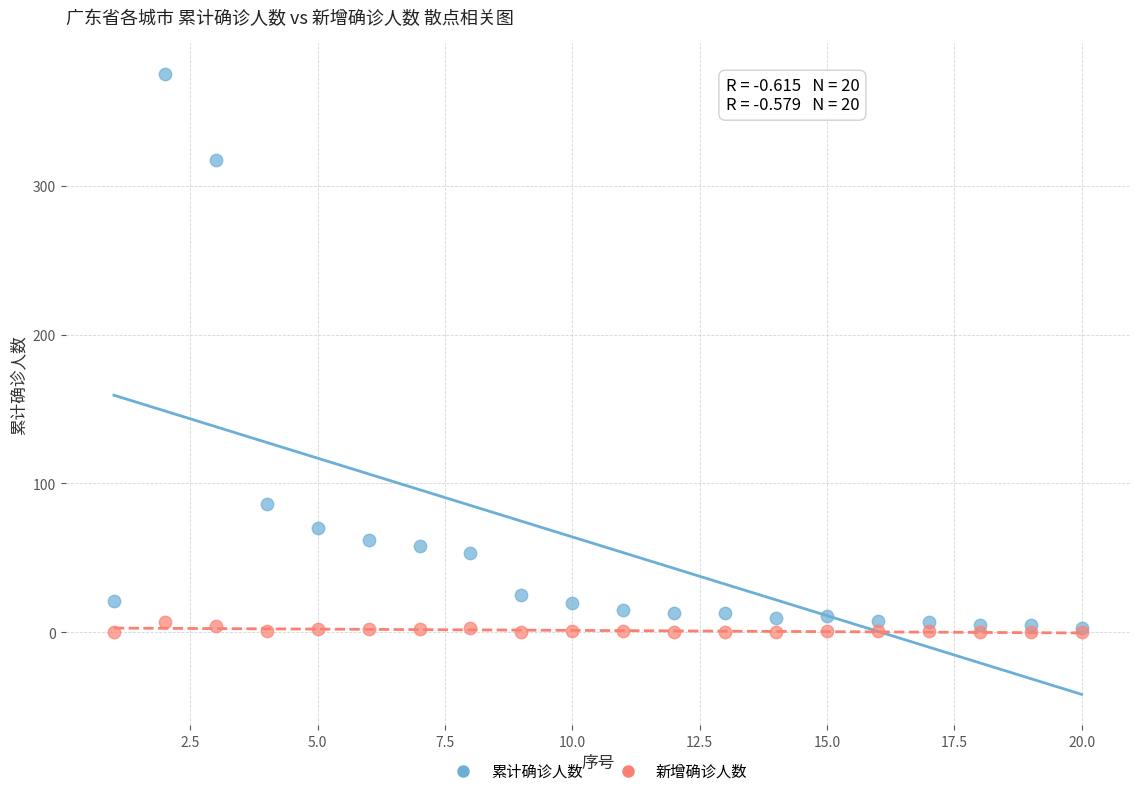

In the 累计确诊人数 series, what Y value is closest to 189?

86